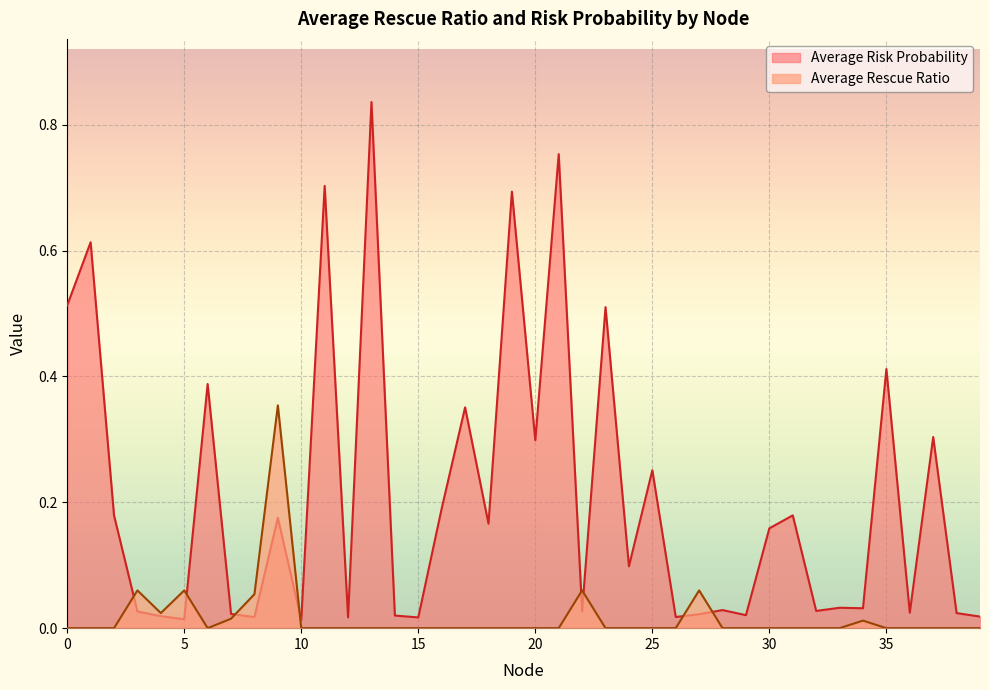

Rank the series by their average value, from highest to lowest.

Average Risk Probability, Average Rescue Ratio